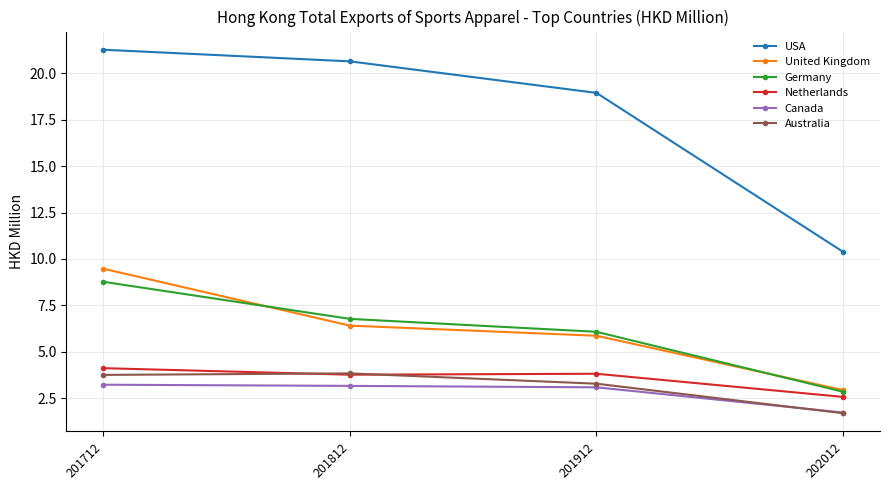

True or false: Germany and USA cross at least once.

False